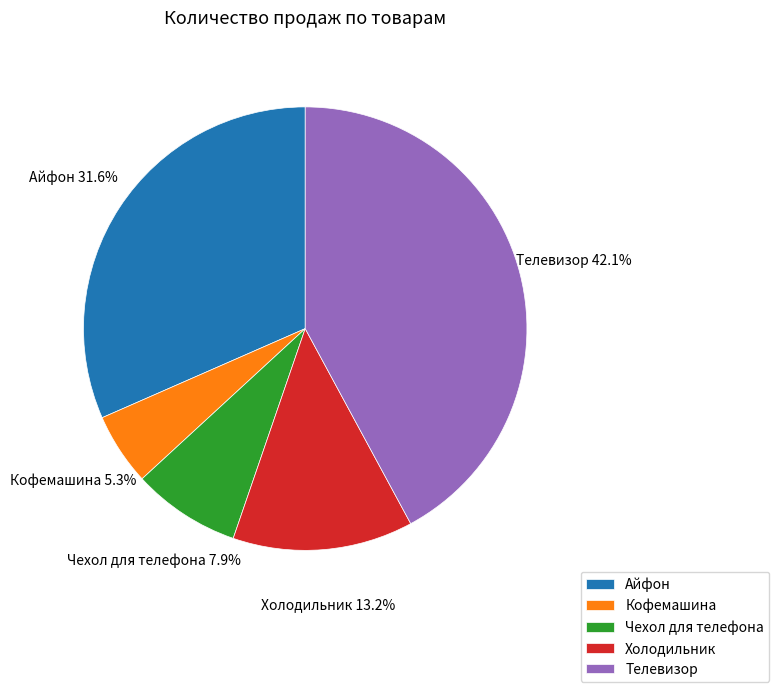

Between Айфон and Чехол для телефона, which is larger?

Айфон